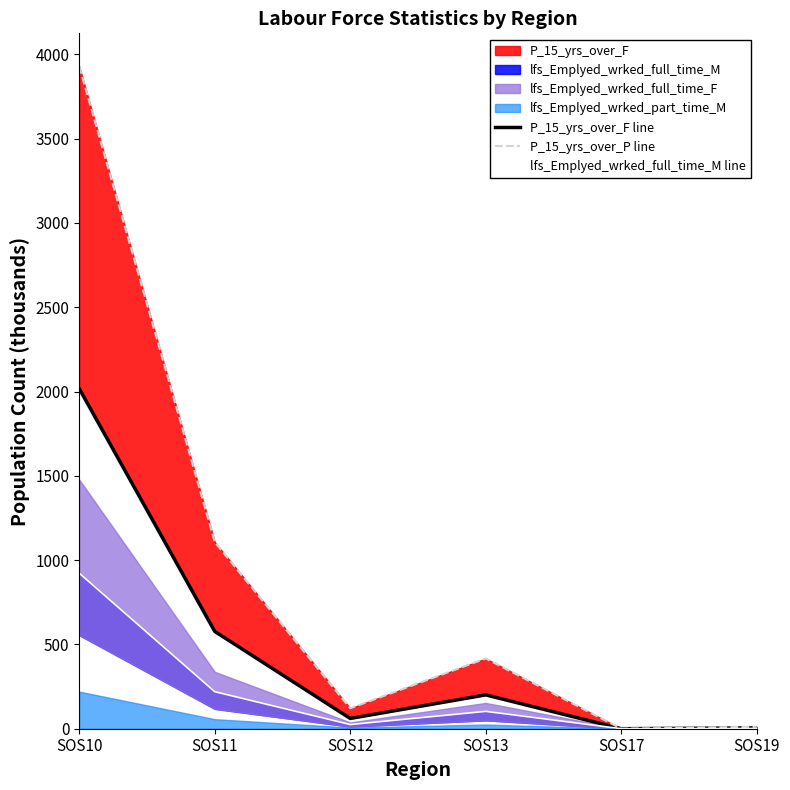

Rank the categories by lfs_Emplyed_wrked_full_time_M line value from lowest to highest.

SOS17, SOS19, SOS12, SOS13, SOS11, SOS10